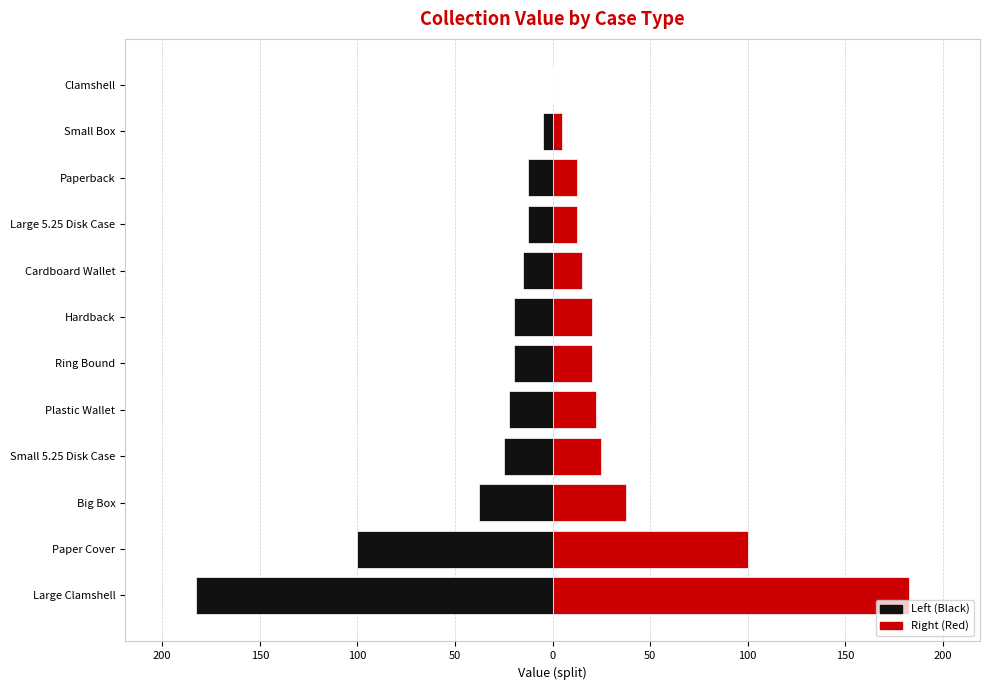

What is the lowest value of the Left (Black) series?

-182.5